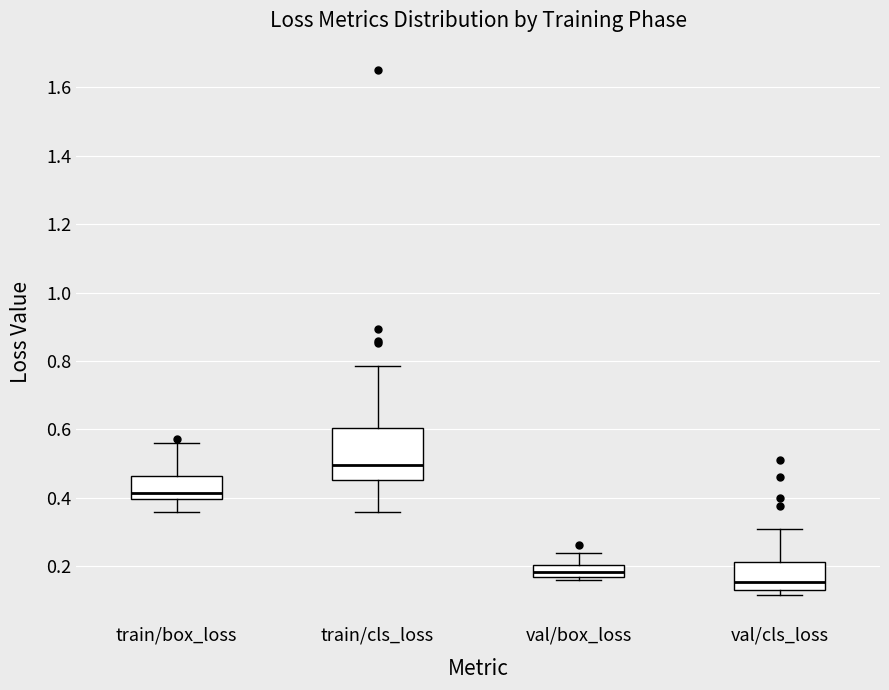

Comparing the boxes themselves (not the whiskers), which one is the tallest?

train/cls_loss